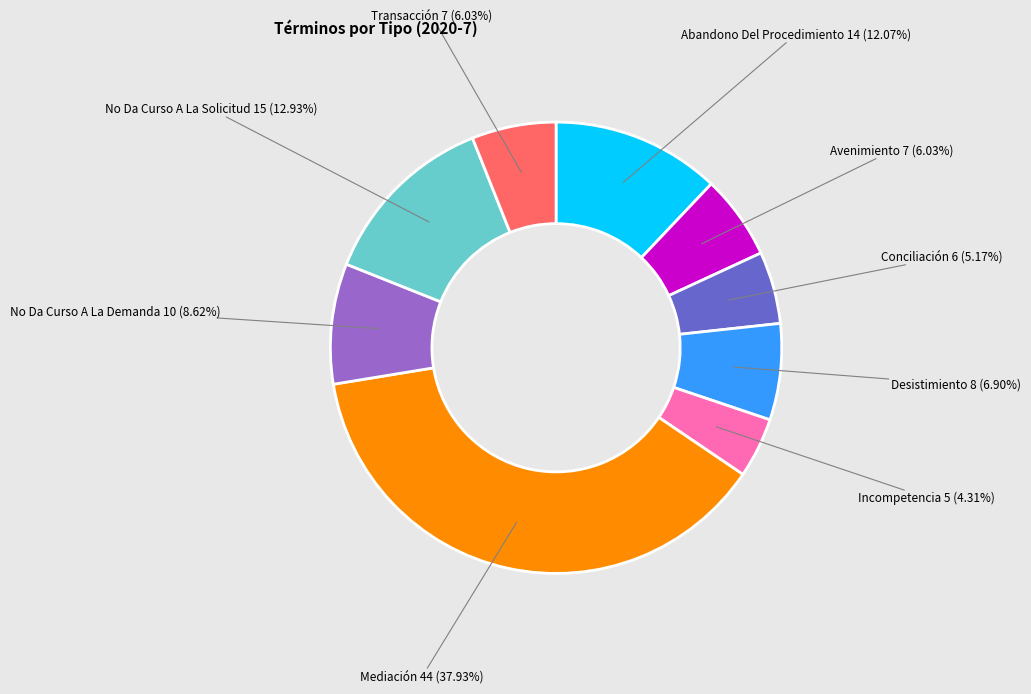

Does any single category account for the majority?

No